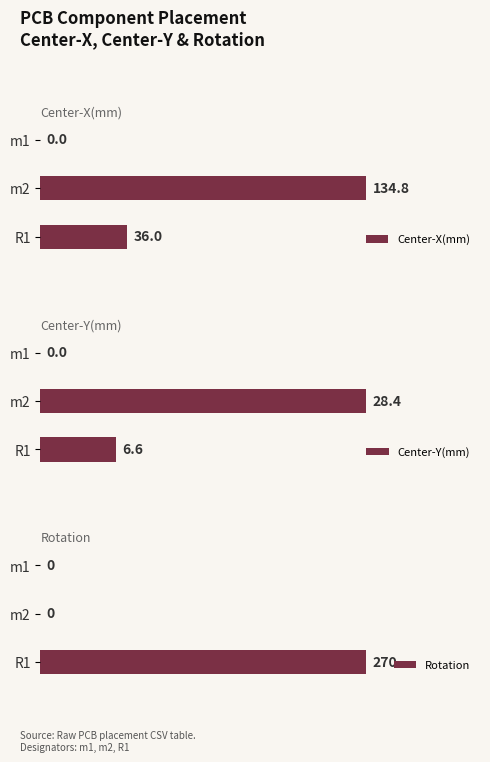

Which series has the largest total across all categories?

Rotation